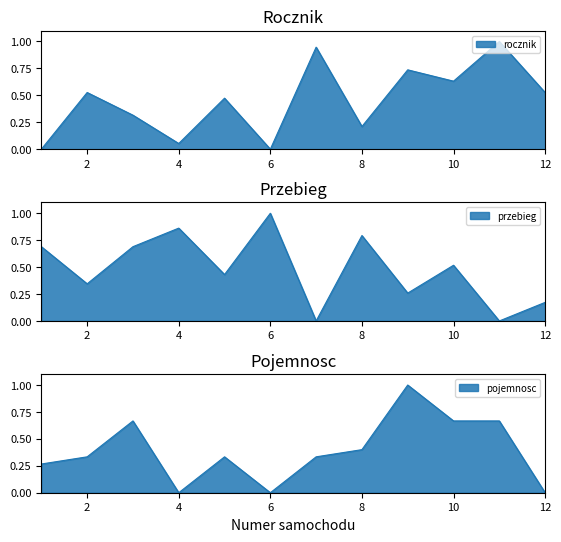

Reading left to right, extract all data points from this chart.

rocznik: 0.0	0.5	0.3	0.1	0.5	0.0	0.9	0.2	0.7	0.6	1.0	0.5
przebieg: 0.7	0.3	0.7	0.9	0.4	1.0	0.0	0.8	0.3	0.5	0.0	0.2
pojemnosc: 0.3	0.3	0.7	0.0	0.3	0.0	0.3	0.4	1.0	0.7	0.7	0.0